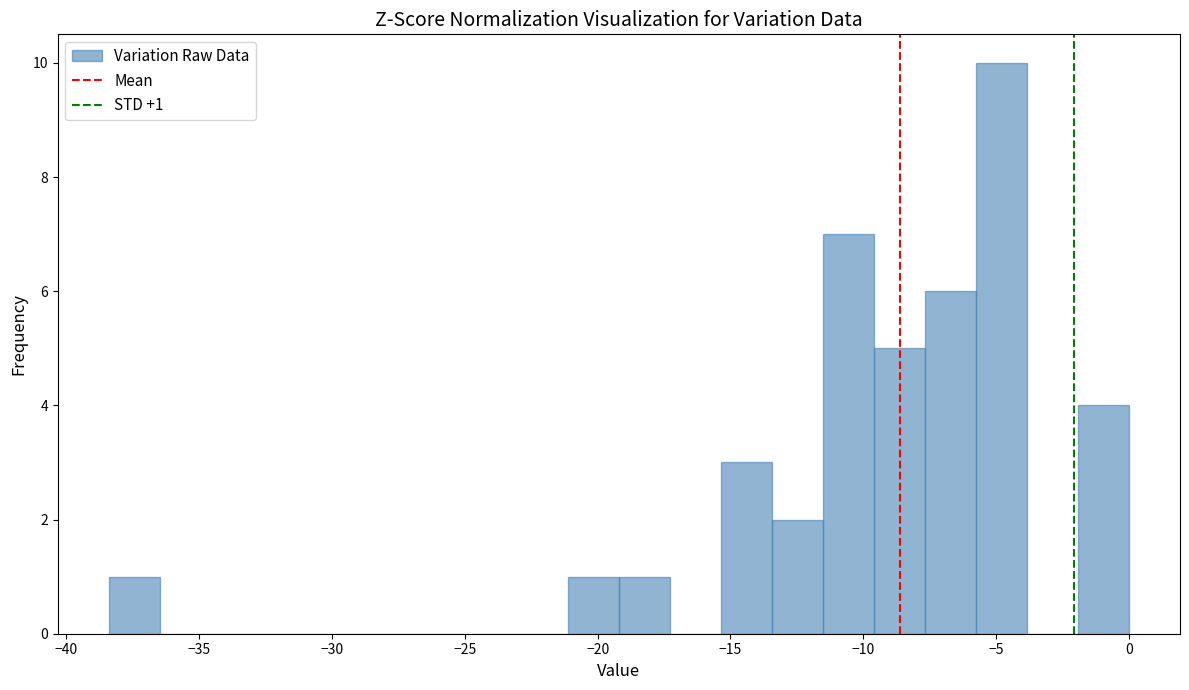

Around what value on the x-axis is the tallest bar? Give the approximate position of its centre, as read against the axis.

-5.0